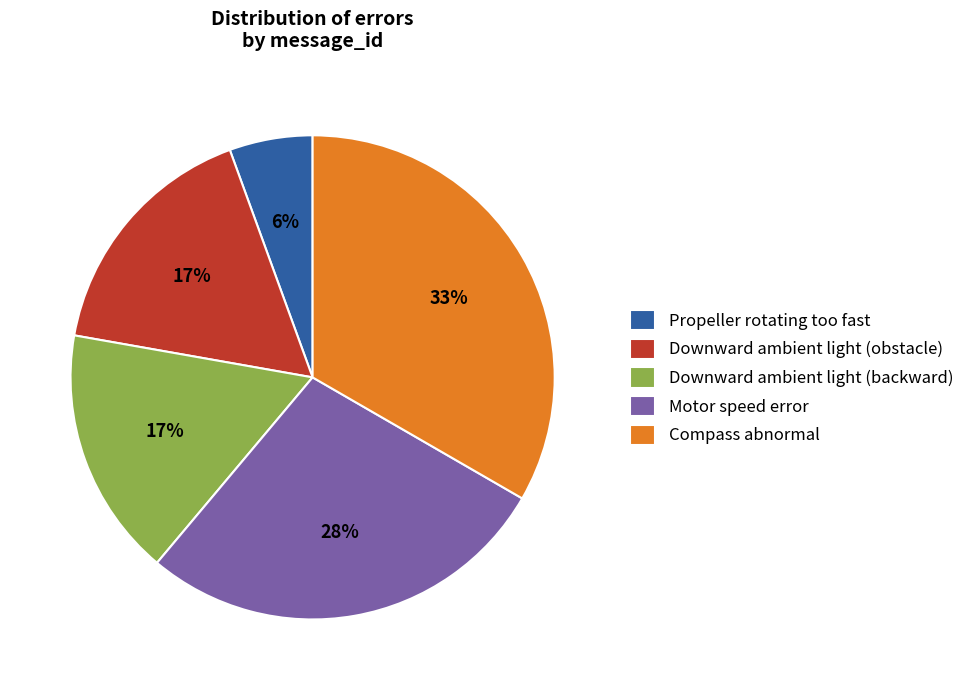

Which category has the smallest portion of the pie?

Propeller rotating too fast